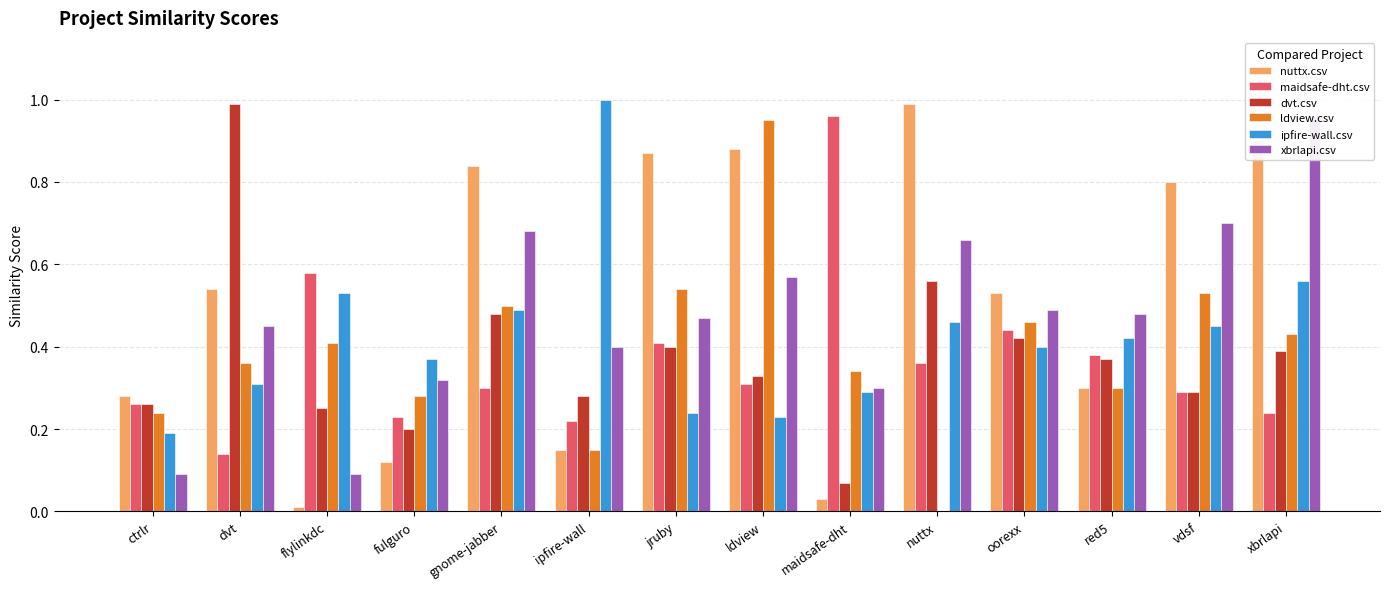

What is the difference between the maximum and minimum values in the ldview.csv series?

0.9